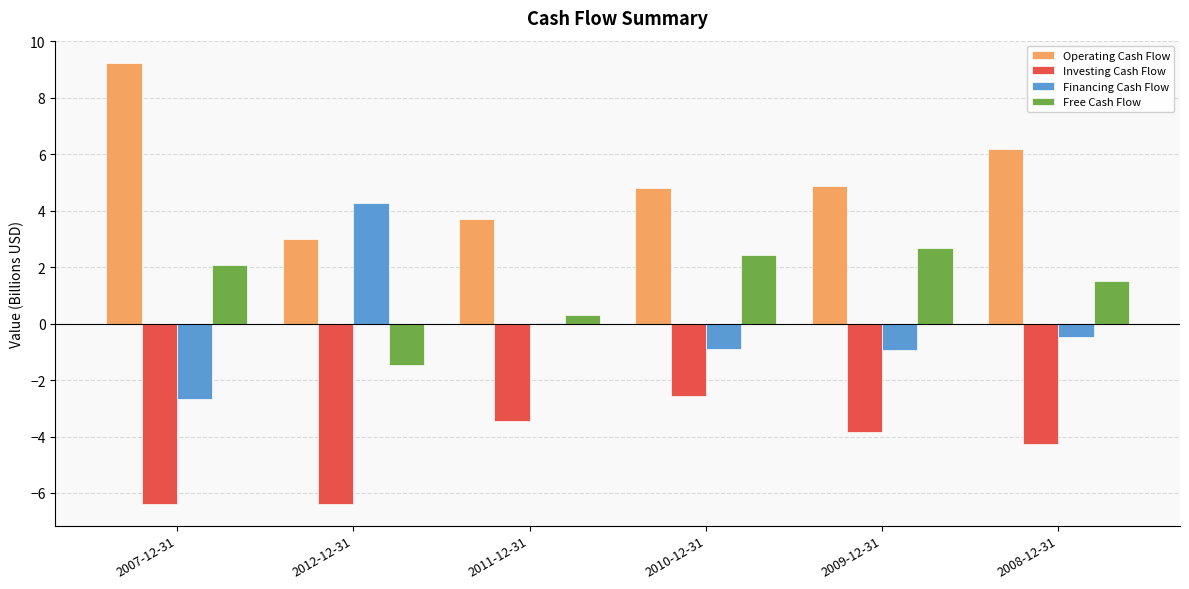

At which label does Investing Cash Flow reach its peak?

2010-12-31